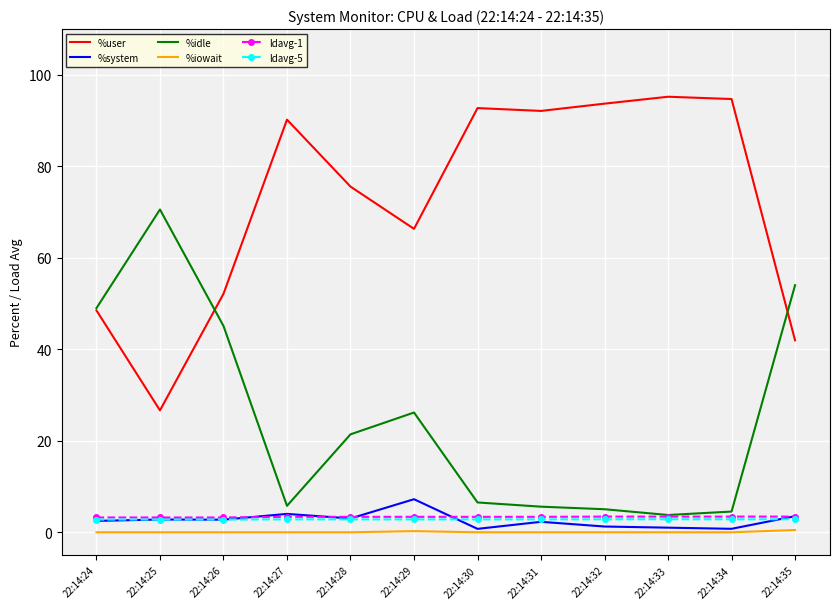

Which series has the largest total across all categories?

%user